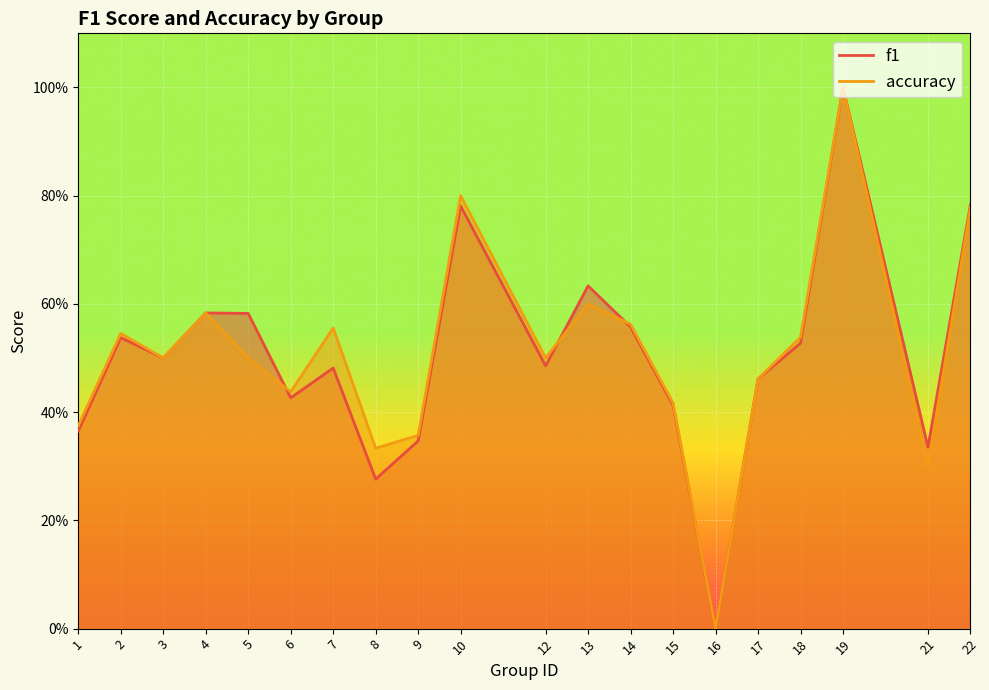

Where is accuracy nearest to the value 0?

16